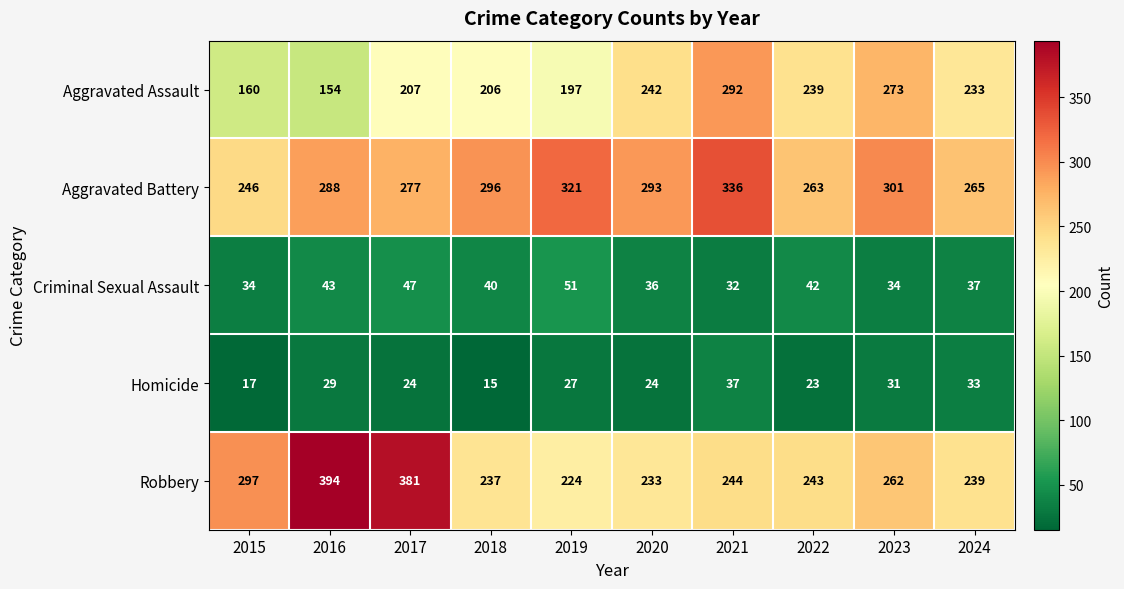

The Homicide series shows 23 at 2022. True or false?

True